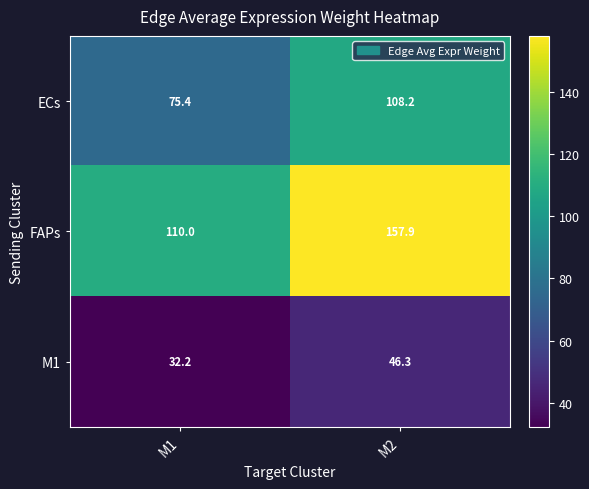

True or false: ECs has a value of 75.4 at M1.

True